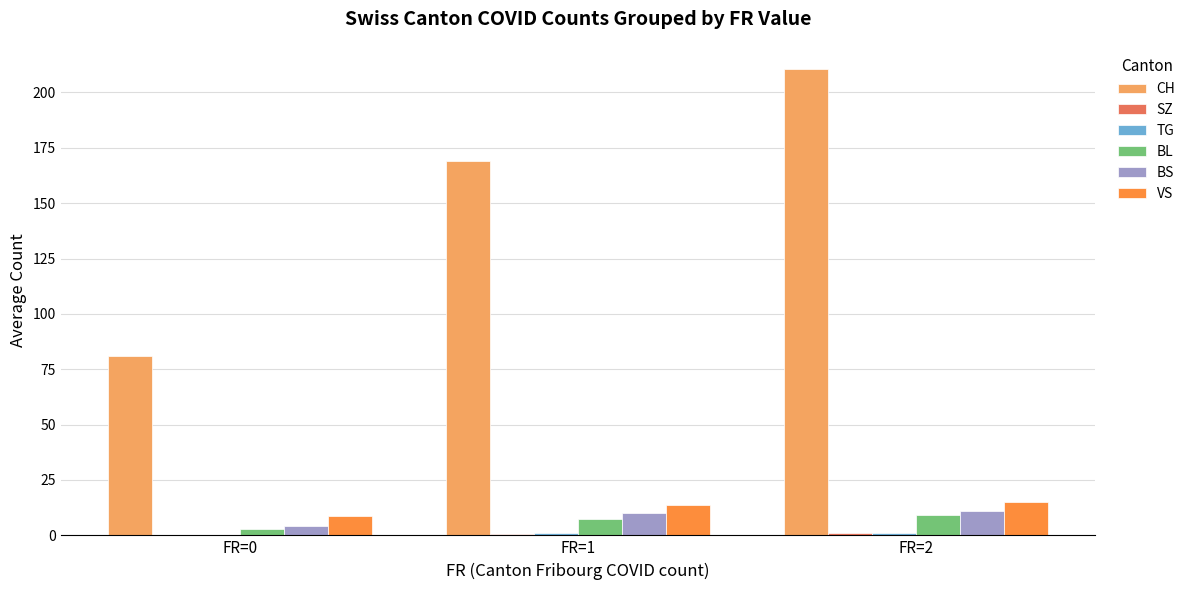

What is the sum of the VS values at FR=0 and FR=2?

24.0